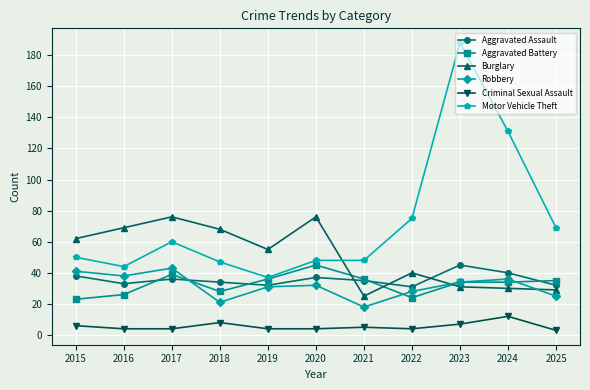

Where is the first local minimum for Motor Vehicle Theft?

2016